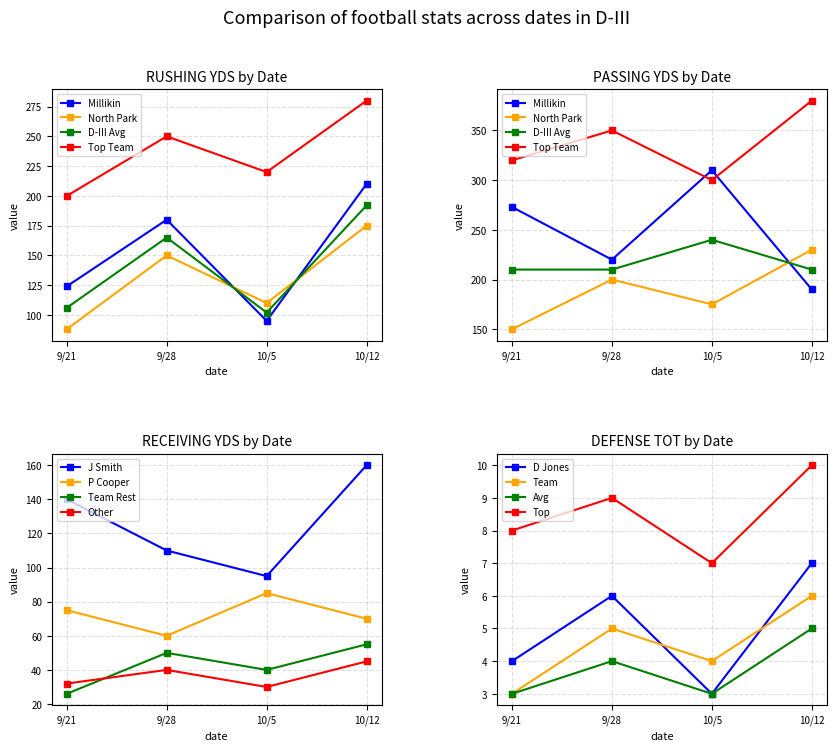

What is the value of the P Cooper point at the 3rd from the left?

85